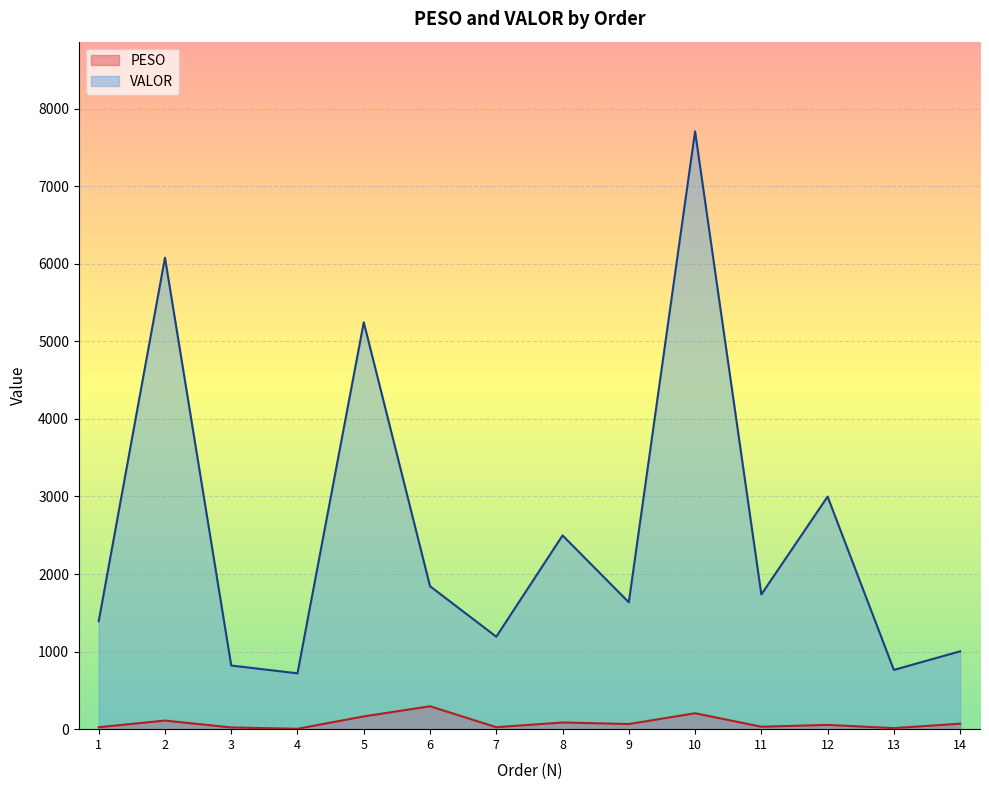

How many categories are shown in the chart?

14